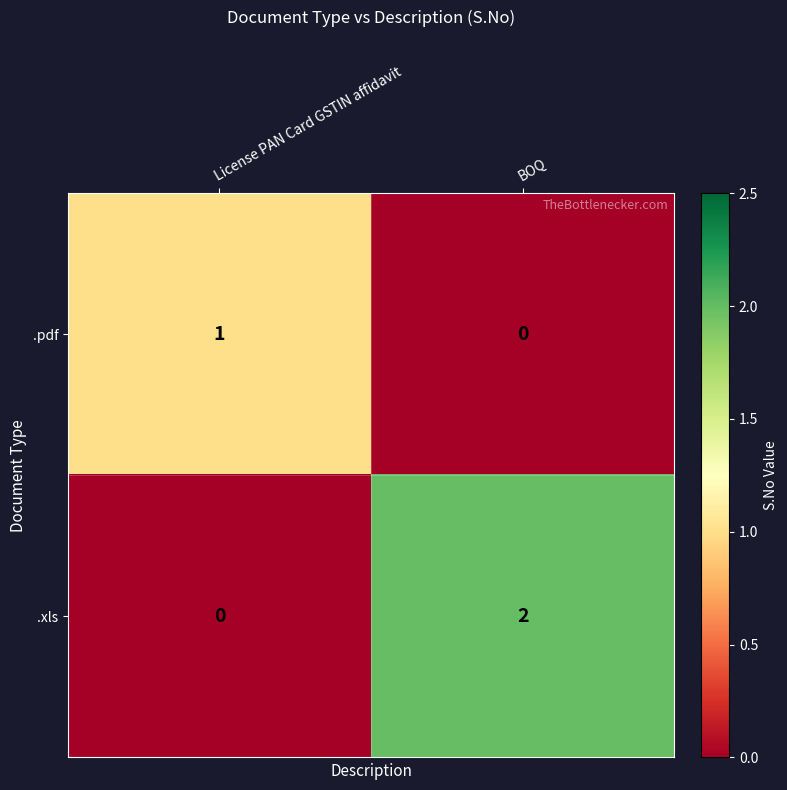

Rank the categories by .pdf value from lowest to highest.

BOQ, License PAN Card GSTIN affidavit